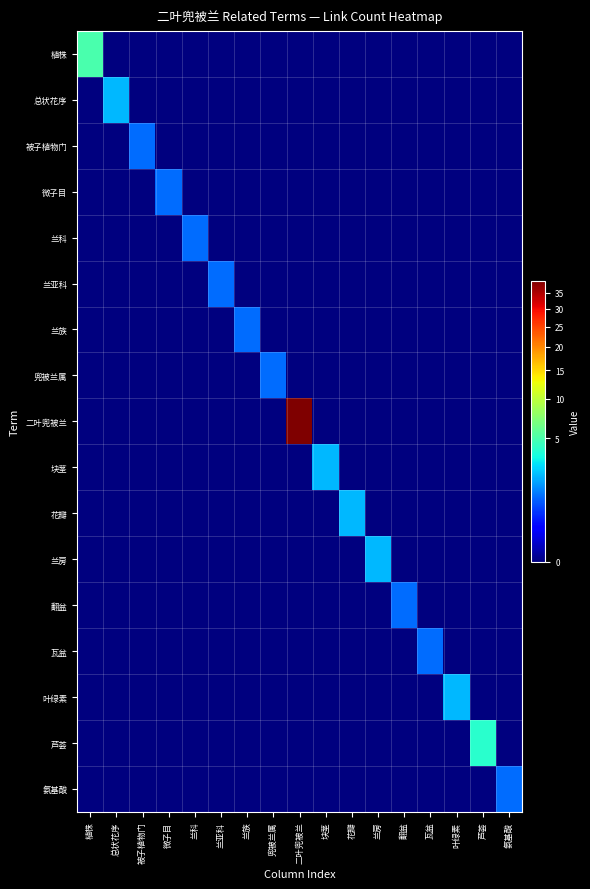

Reading left to right, list all the values displayed in this chart.

植株: 植株=5	总状花序=0	被子植物门=0	微子目=0	兰科=0	兰亚科=0	兰族=0	兜被兰属=0	二叶兜被兰=0	块茎=0	花瓣=0	兰房=0	翻盆=0	瓦盆=0	叶绿素=0	芦荟=0	氨基酸=0
总状花序: 植株=0	总状花序=2	被子植物门=0	微子目=0	兰科=0	兰亚科=0	兰族=0	兜被兰属=0	二叶兜被兰=0	块茎=0	花瓣=0	兰房=0	翻盆=0	瓦盆=0	叶绿素=0	芦荟=0	氨基酸=0
被子植物门: 植株=0	总状花序=0	被子植物门=1	微子目=0	兰科=0	兰亚科=0	兰族=0	兜被兰属=0	二叶兜被兰=0	块茎=0	花瓣=0	兰房=0	翻盆=0	瓦盆=0	叶绿素=0	芦荟=0	氨基酸=0
微子目: 植株=0	总状花序=0	被子植物门=0	微子目=1	兰科=0	兰亚科=0	兰族=0	兜被兰属=0	二叶兜被兰=0	块茎=0	花瓣=0	兰房=0	翻盆=0	瓦盆=0	叶绿素=0	芦荟=0	氨基酸=0
兰科: 植株=0	总状花序=0	被子植物门=0	微子目=0	兰科=1	兰亚科=0	兰族=0	兜被兰属=0	二叶兜被兰=0	块茎=0	花瓣=0	兰房=0	翻盆=0	瓦盆=0	叶绿素=0	芦荟=0	氨基酸=0
兰亚科: 植株=0	总状花序=0	被子植物门=0	微子目=0	兰科=0	兰亚科=1	兰族=0	兜被兰属=0	二叶兜被兰=0	块茎=0	花瓣=0	兰房=0	翻盆=0	瓦盆=0	叶绿素=0	芦荟=0	氨基酸=0
兰族: 植株=0	总状花序=0	被子植物门=0	微子目=0	兰科=0	兰亚科=0	兰族=1	兜被兰属=0	二叶兜被兰=0	块茎=0	花瓣=0	兰房=0	翻盆=0	瓦盆=0	叶绿素=0	芦荟=0	氨基酸=0
兜被兰属: 植株=0	总状花序=0	被子植物门=0	微子目=0	兰科=0	兰亚科=0	兰族=0	兜被兰属=1	二叶兜被兰=0	块茎=0	花瓣=0	兰房=0	翻盆=0	瓦盆=0	叶绿素=0	芦荟=0	氨基酸=0
二叶兜被兰: 植株=0	总状花序=0	被子植物门=0	微子目=0	兰科=0	兰亚科=0	兰族=0	兜被兰属=0	二叶兜被兰=39	块茎=0	花瓣=0	兰房=0	翻盆=0	瓦盆=0	叶绿素=0	芦荟=0	氨基酸=0
块茎: 植株=0	总状花序=0	被子植物门=0	微子目=0	兰科=0	兰亚科=0	兰族=0	兜被兰属=0	二叶兜被兰=0	块茎=2	花瓣=0	兰房=0	翻盆=0	瓦盆=0	叶绿素=0	芦荟=0	氨基酸=0
花瓣: 植株=0	总状花序=0	被子植物门=0	微子目=0	兰科=0	兰亚科=0	兰族=0	兜被兰属=0	二叶兜被兰=0	块茎=0	花瓣=2	兰房=0	翻盆=0	瓦盆=0	叶绿素=0	芦荟=0	氨基酸=0
兰房: 植株=0	总状花序=0	被子植物门=0	微子目=0	兰科=0	兰亚科=0	兰族=0	兜被兰属=0	二叶兜被兰=0	块茎=0	花瓣=0	兰房=2	翻盆=0	瓦盆=0	叶绿素=0	芦荟=0	氨基酸=0
翻盆: 植株=0	总状花序=0	被子植物门=0	微子目=0	兰科=0	兰亚科=0	兰族=0	兜被兰属=0	二叶兜被兰=0	块茎=0	花瓣=0	兰房=0	翻盆=1	瓦盆=0	叶绿素=0	芦荟=0	氨基酸=0
瓦盆: 植株=0	总状花序=0	被子植物门=0	微子目=0	兰科=0	兰亚科=0	兰族=0	兜被兰属=0	二叶兜被兰=0	块茎=0	花瓣=0	兰房=0	翻盆=0	瓦盆=1	叶绿素=0	芦荟=0	氨基酸=0
叶绿素: 植株=0	总状花序=0	被子植物门=0	微子目=0	兰科=0	兰亚科=0	兰族=0	兜被兰属=0	二叶兜被兰=0	块茎=0	花瓣=0	兰房=0	翻盆=0	瓦盆=0	叶绿素=2	芦荟=0	氨基酸=0
芦荟: 植株=0	总状花序=0	被子植物门=0	微子目=0	兰科=0	兰亚科=0	兰族=0	兜被兰属=0	二叶兜被兰=0	块茎=0	花瓣=0	兰房=0	翻盆=0	瓦盆=0	叶绿素=0	芦荟=4	氨基酸=0
氨基酸: 植株=0	总状花序=0	被子植物门=0	微子目=0	兰科=0	兰亚科=0	兰族=0	兜被兰属=0	二叶兜被兰=0	块茎=0	花瓣=0	兰房=0	翻盆=0	瓦盆=0	叶绿素=0	芦荟=0	氨基酸=1